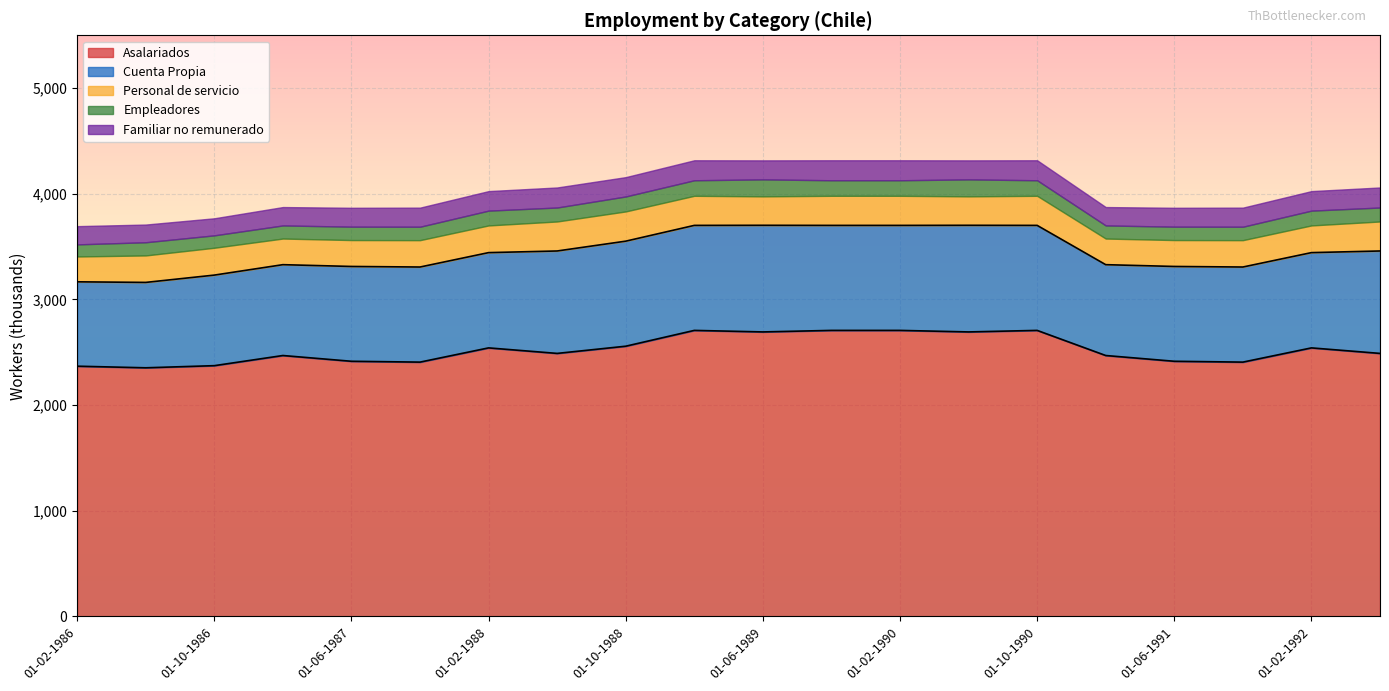

True or false: Asalariados and Cuenta Propia cross at least once.

False